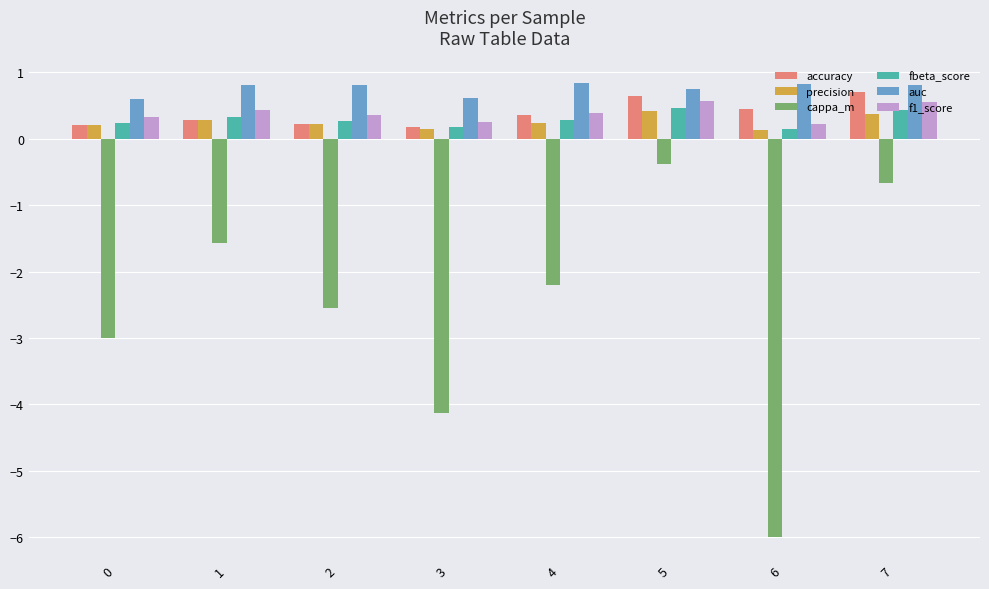

What is the difference between the maximum and minimum values in the auc series?

0.2